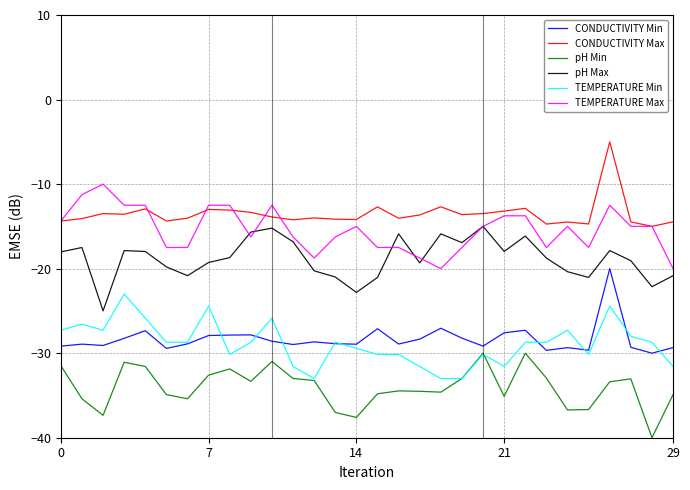

What are all the series names shown in the legend?

CONDUCTIVITY Min, CONDUCTIVITY Max, pH Min, pH Max, TEMPERATURE Min, TEMPERATURE Max